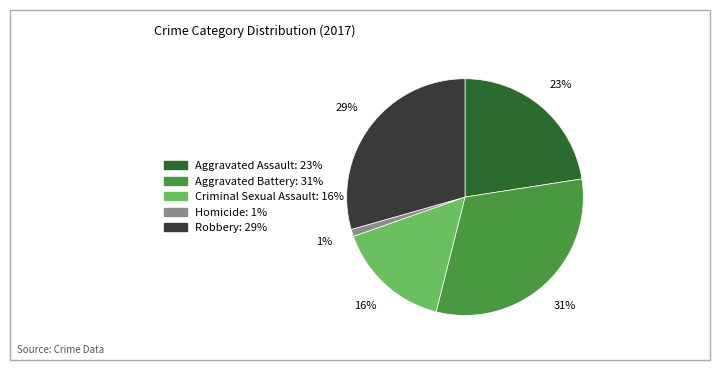

Rank the categories by value from lowest to highest.

Homicide, Criminal Sexual Assault, Aggravated Assault, Robbery, Aggravated Battery